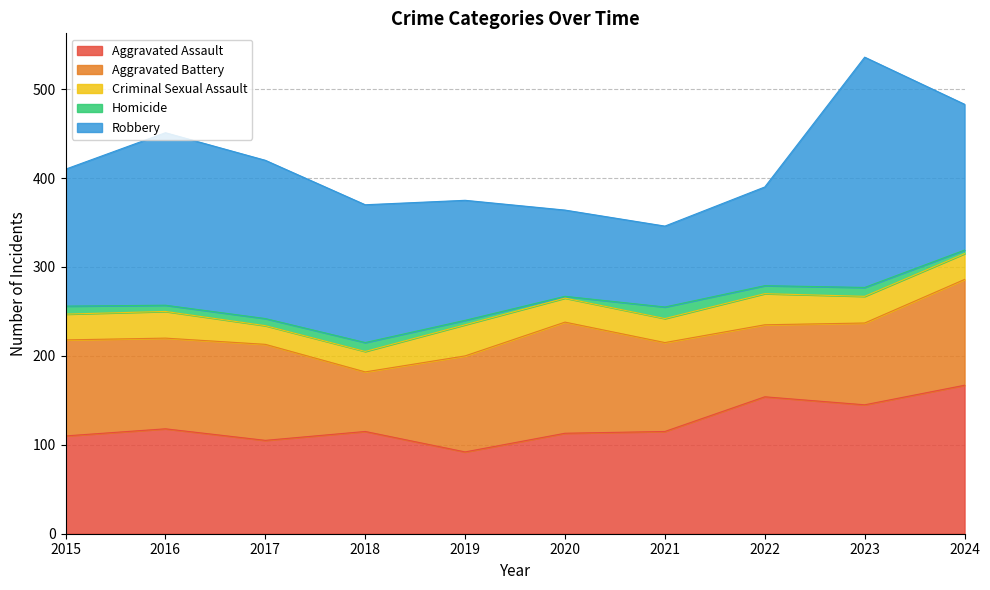

At which label does Homicide first exceed 9?

2018